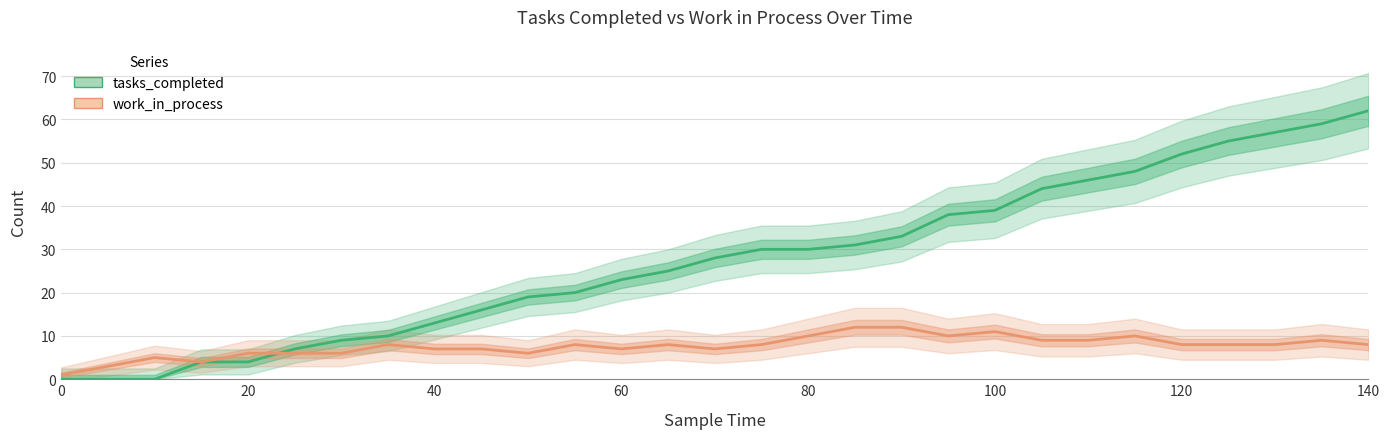

List the series in order of their peak value, lowest first.

work_in_process, tasks_completed